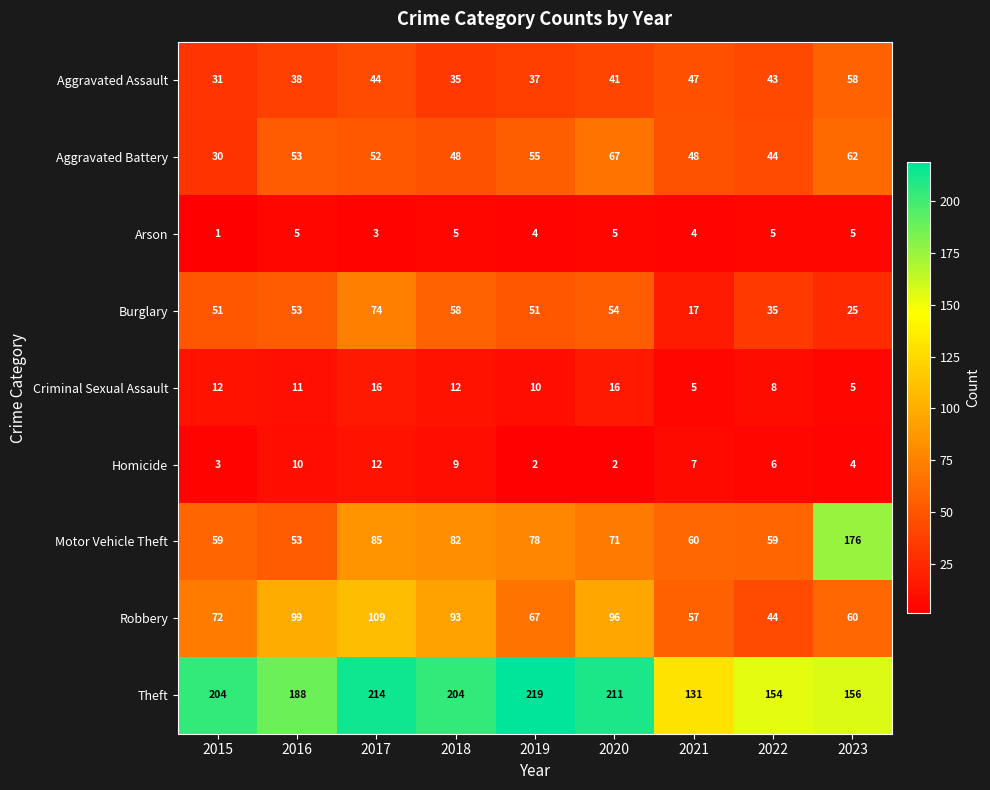

Is it true that Theft equals 314 at 2019?

False